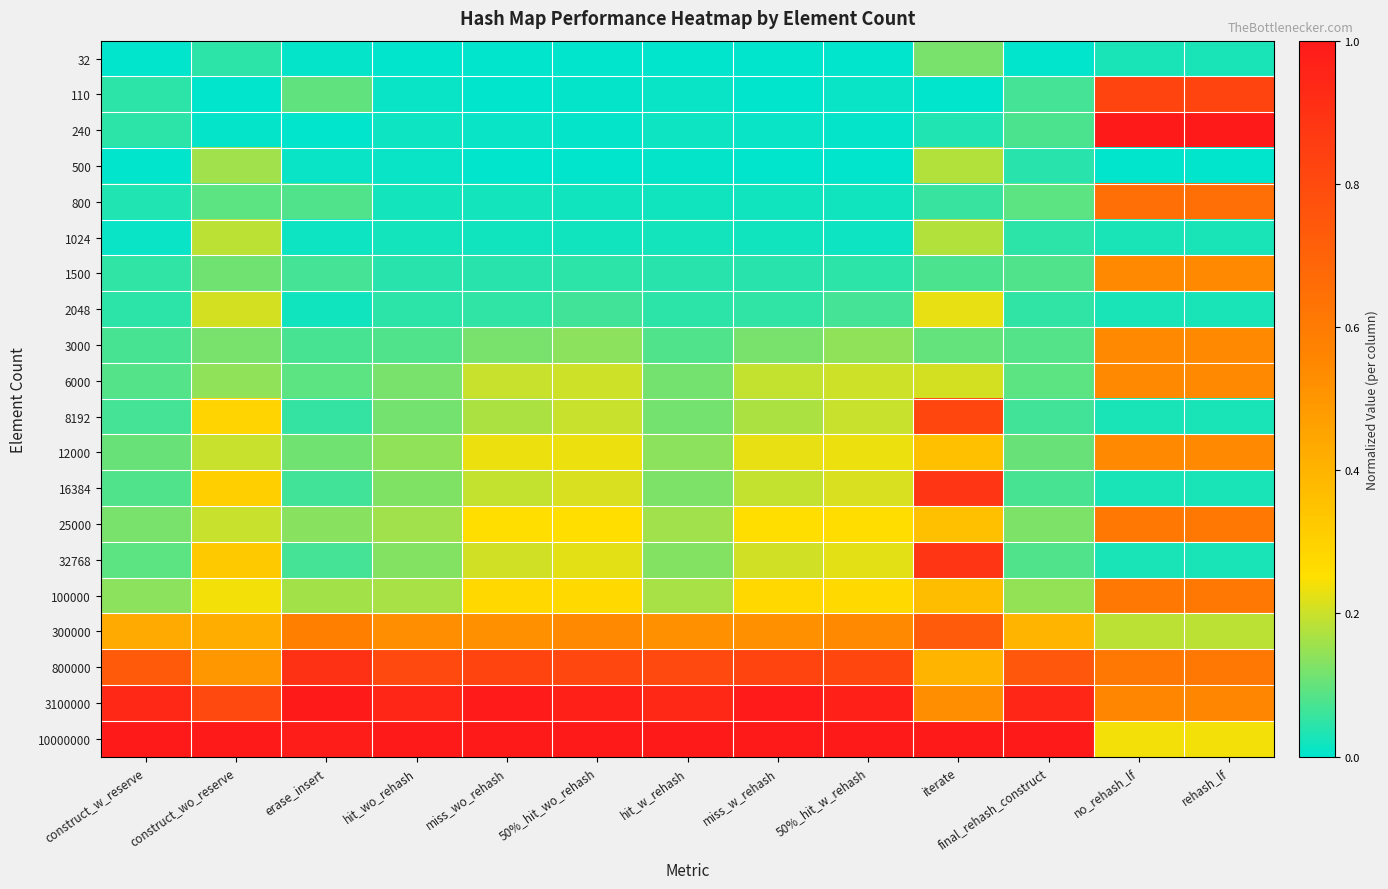

How many distinct data groups are displayed?

20